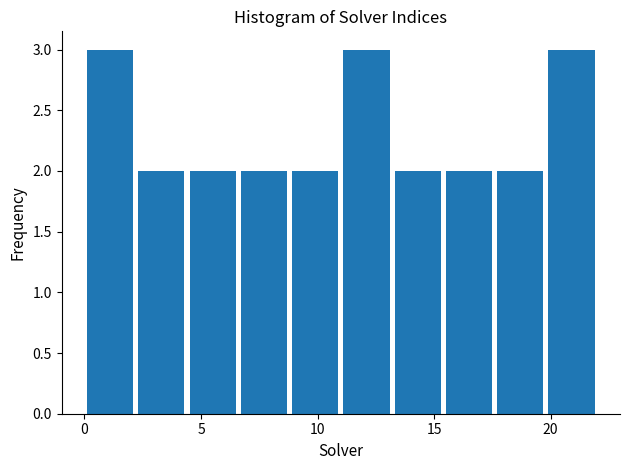

Reading left to right, transcribe this chart: for each bar, give the range it covers on the x-axis and its height. Neither the bar edges nor the heights are printed on the chart, so give them approximately, as read against the axes.

0.0 to 2.2: 3
2.2 to 4.4: 2
4.4 to 6.6: 2
6.6 to 8.8: 2
8.8 to 11.0: 2
11.0 to 13.2: 3
13.2 to 15.4: 2
15.4 to 17.6: 2
17.6 to 19.8: 2
19.8 to 22.0: 3